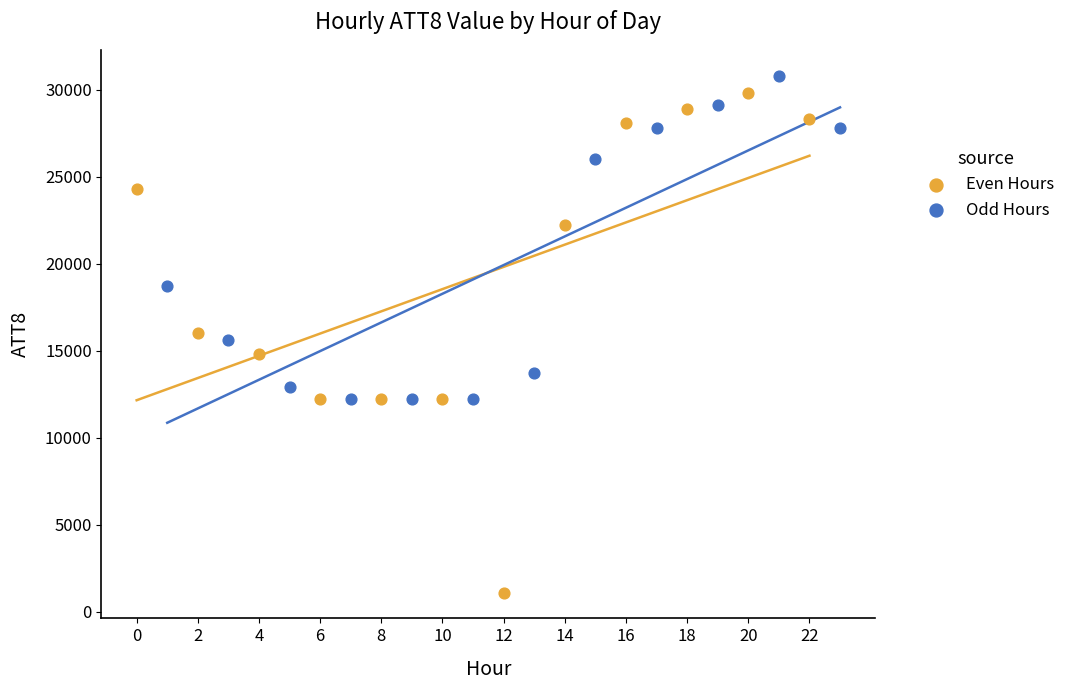

Which series reaches the minimum Y coordinate?

Even Hours